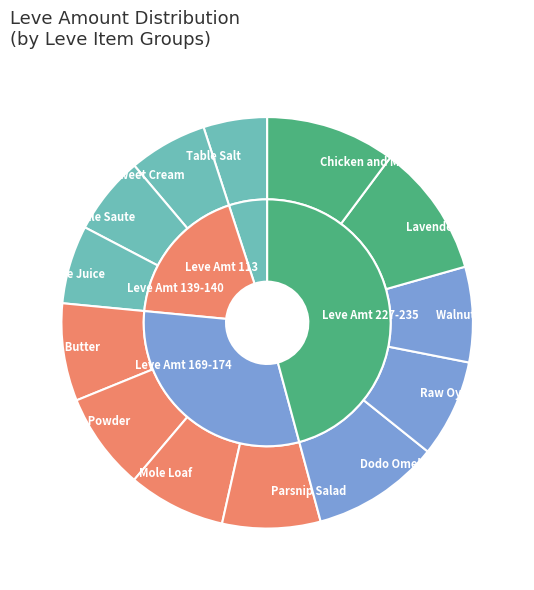

What is the change in value from Table Salt to Kukuru Butter?

+60